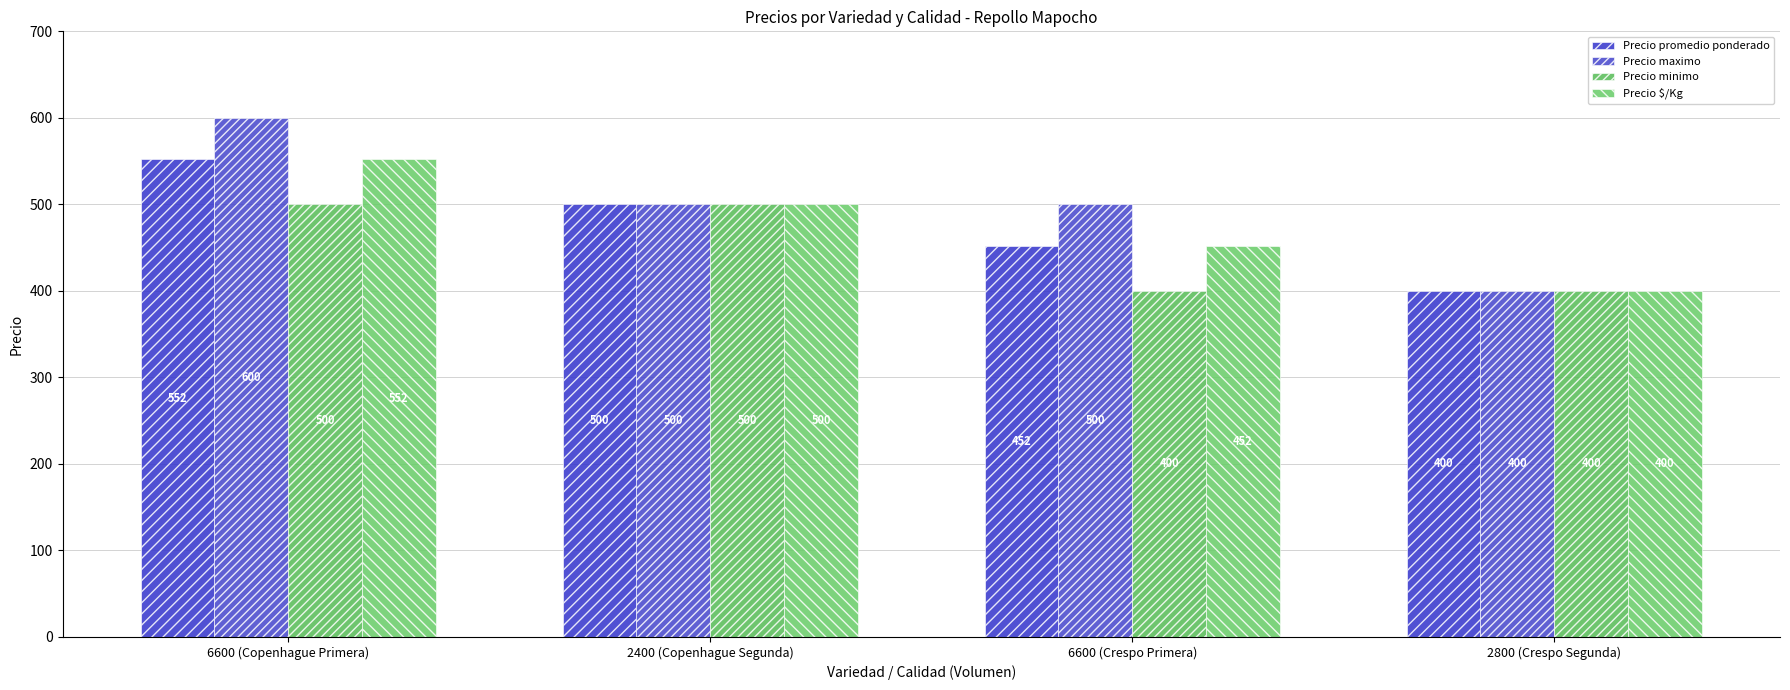

Reading right to left, extract all data points from this chart.

Precio promedio ponderado: 400	452	500	552
Precio maximo: 400	500	500	600
Precio minimo: 400	400	500	500
Precio $/Kg: 400	452	500	552